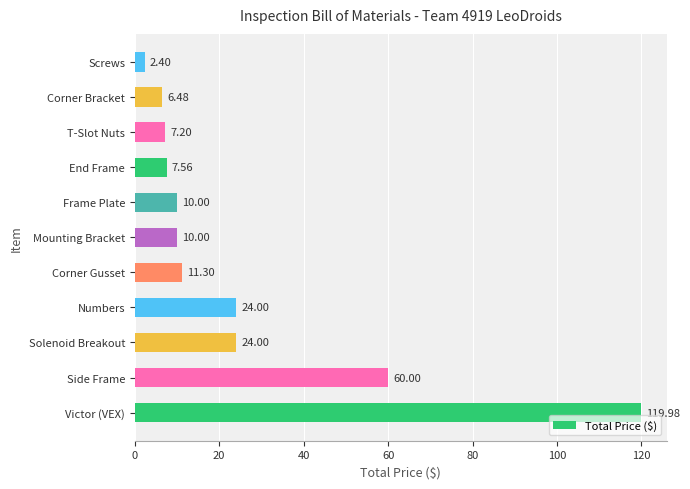

What is the change in value from Side Frame to T-Slot Nuts?

-52.8